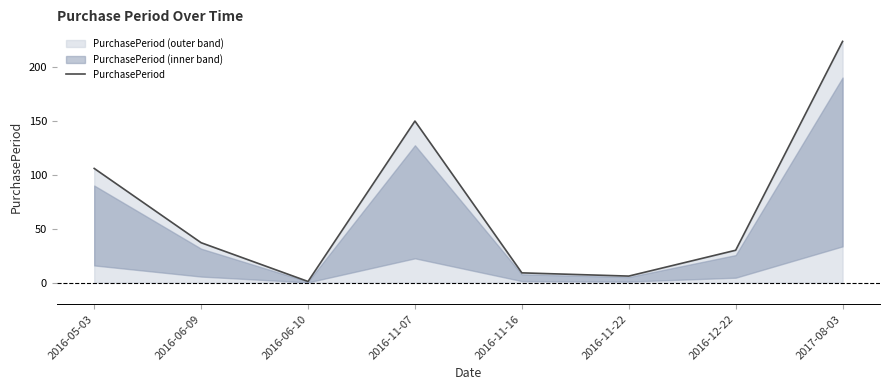

Count the number of data series in this chart.

1